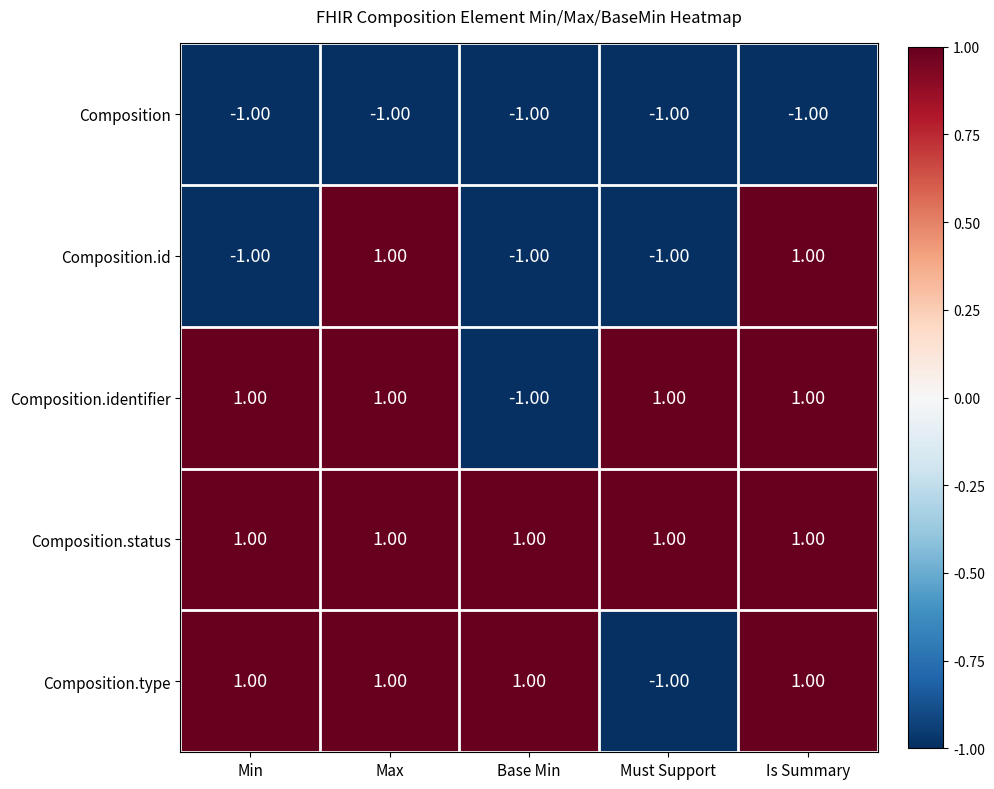

How many data points does each series have?

5